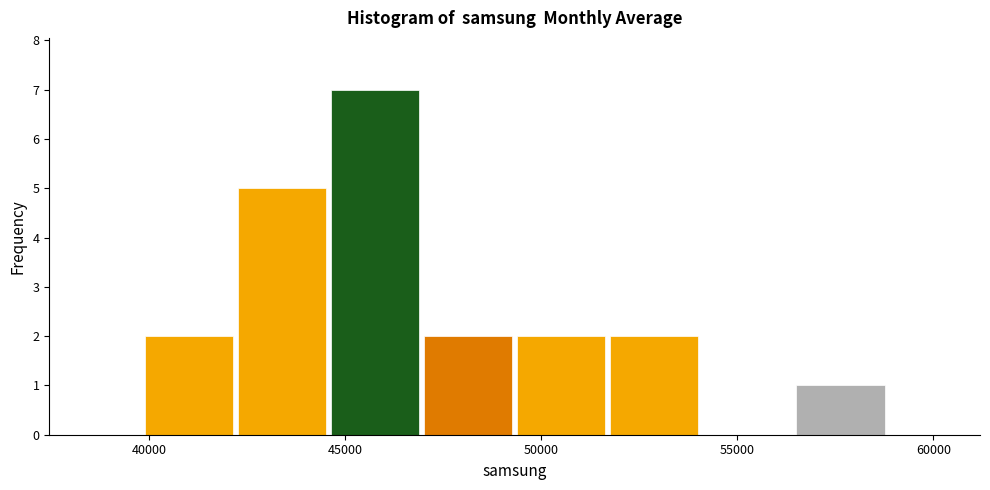

Reading left to right, transcribe this chart: for each bar, give the range it covers on the x-axis and its height. Neither the bar edges nor the heights are printed on the chart, so give them approximately, as read against the axes.

40000 to 42000: 2
42000 to 44500: 5
44500 to 47000: 7
47000 to 49500: 2
49500 to 51500: 2
51500 to 54000: 2
54000 to 56500: 0
56500 to 59000: 1